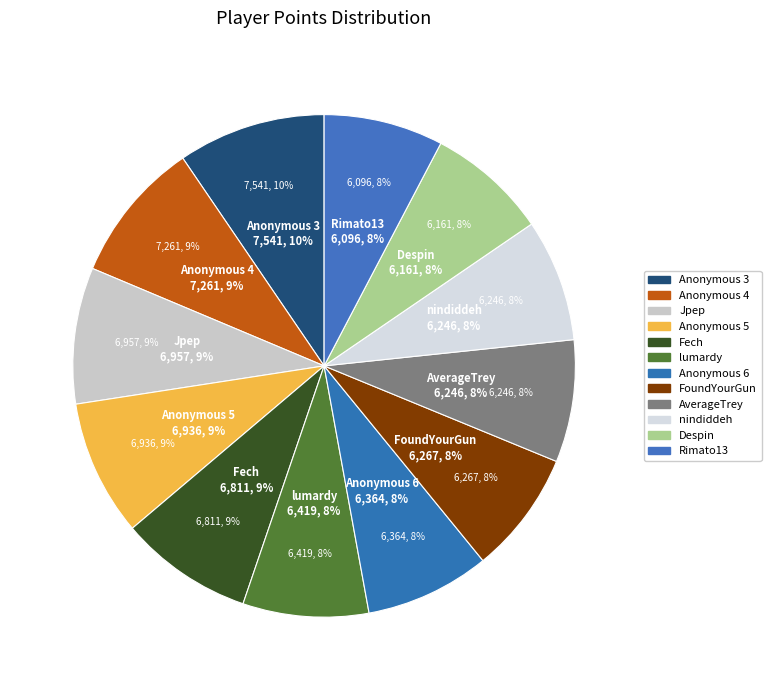

How many segments does this pie chart have?

12